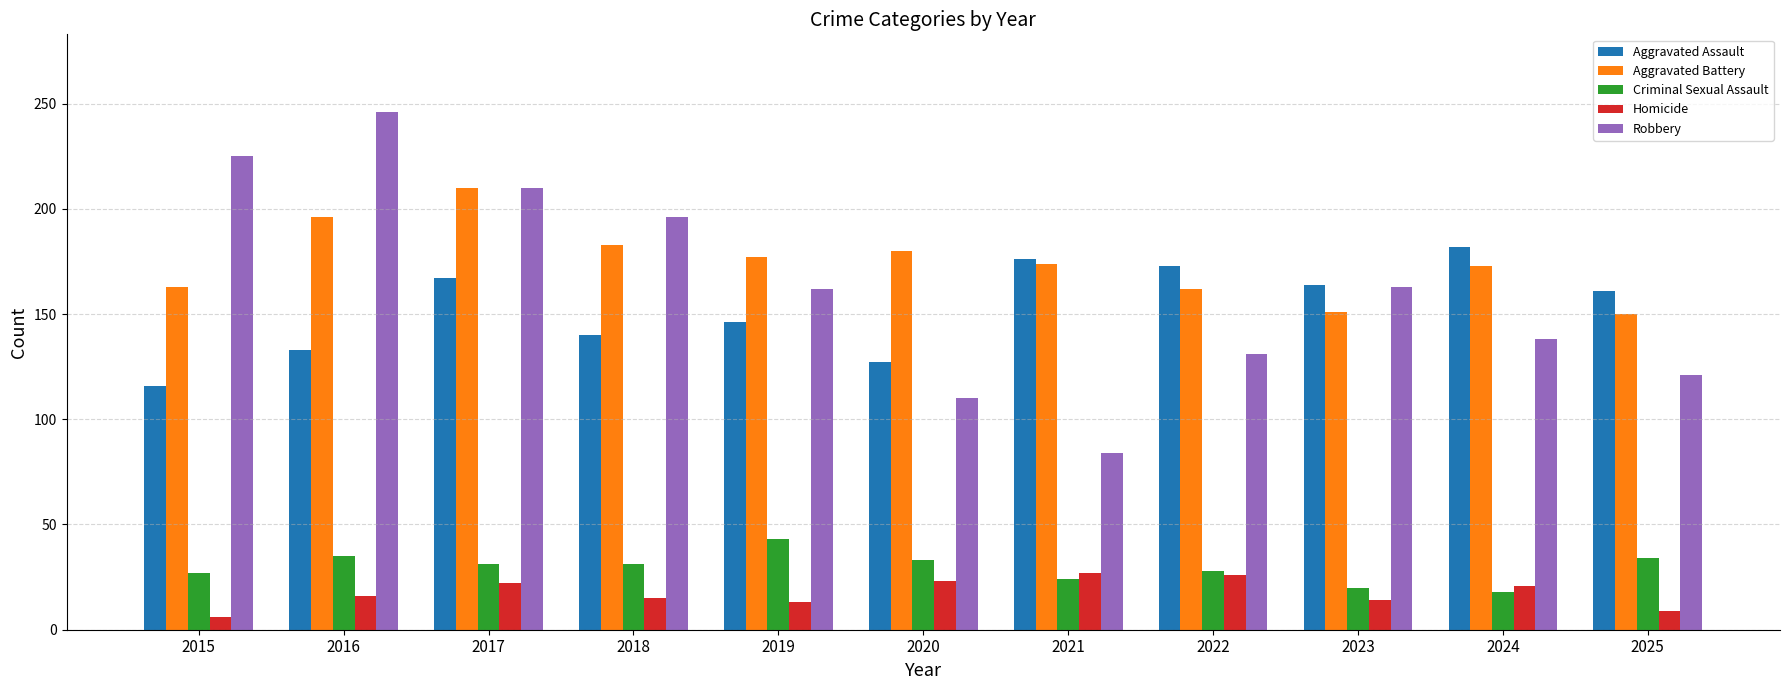

True or false: Aggravated Battery has a value of 163 at 2015.

True